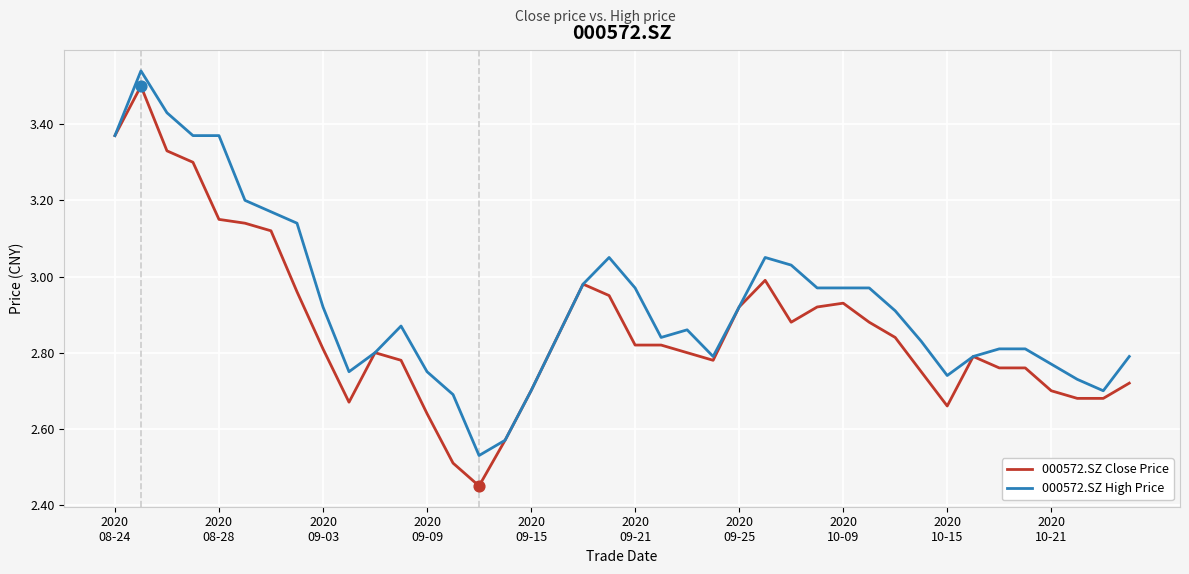

Which series has the widest spread of values?

000572.SZ Close Price